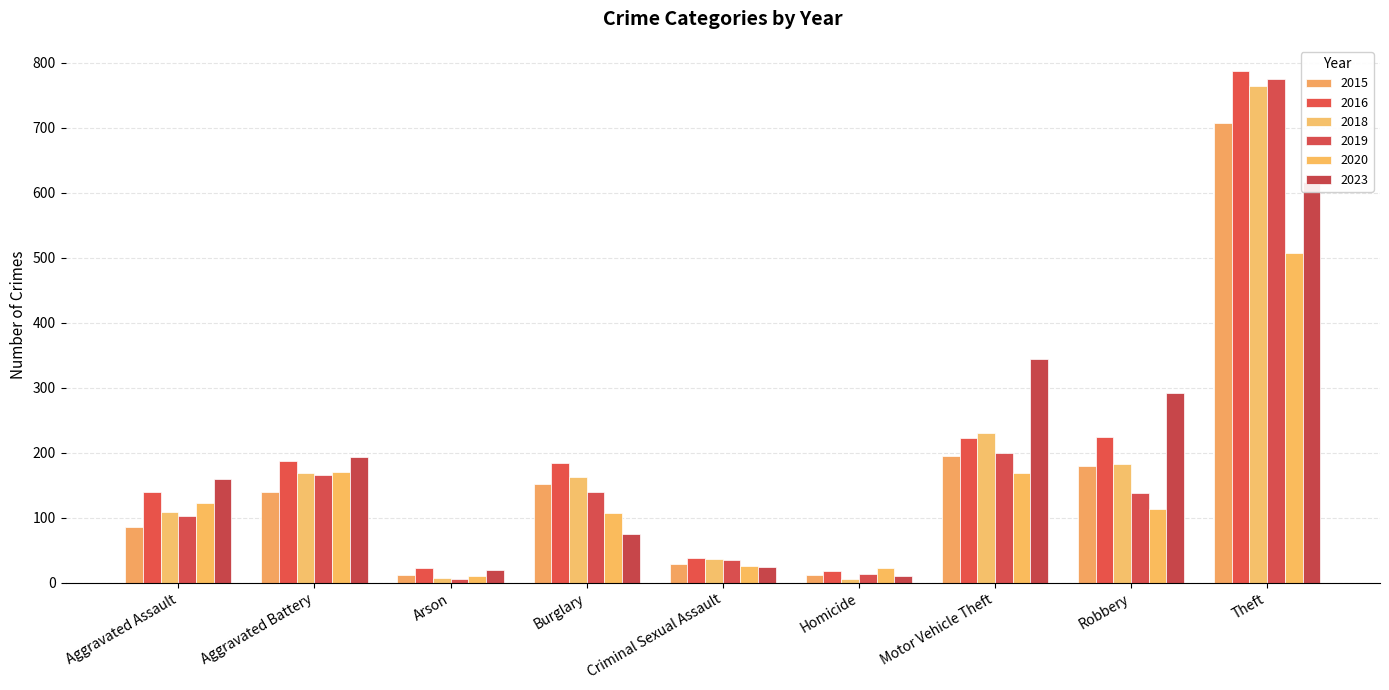

At Theft, list the series in order from smallest to largest.

2020, 2023, 2015, 2018, 2019, 2016